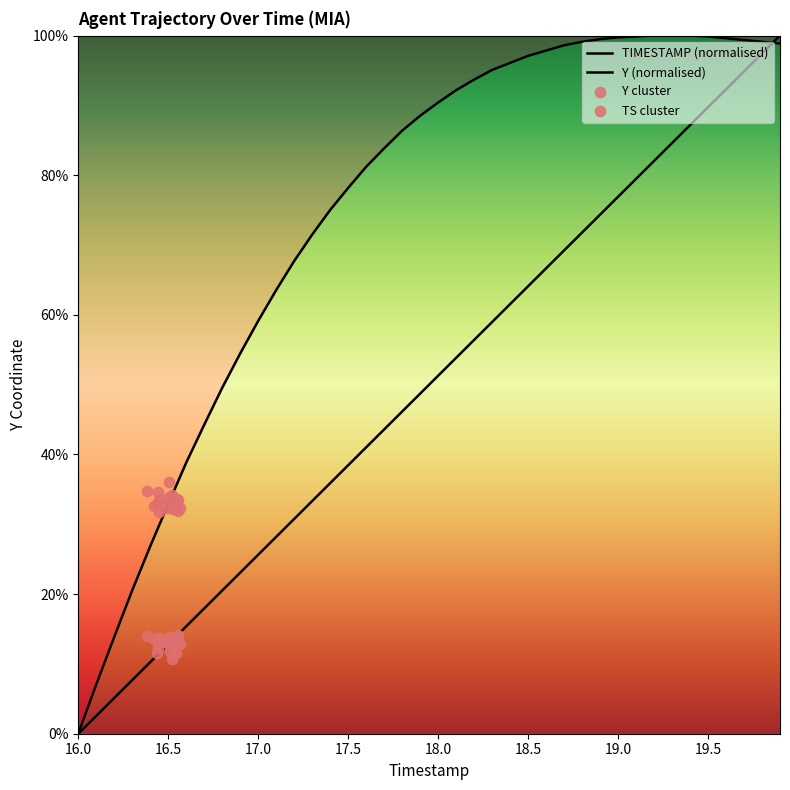

Which series reaches the minimum Y coordinate?

TIMESTAMP